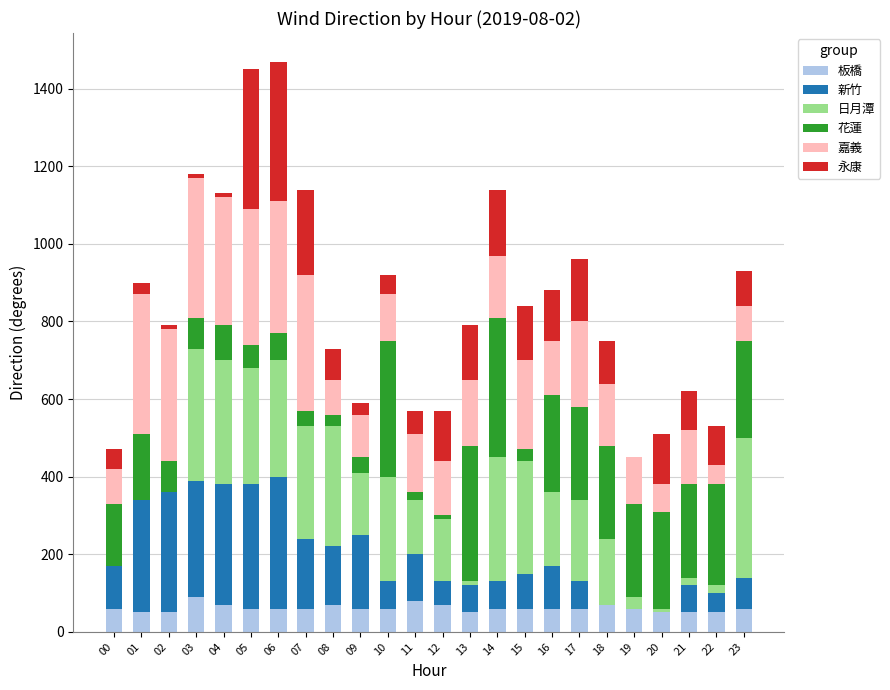

What is the highest value of the 板橋 series?

90